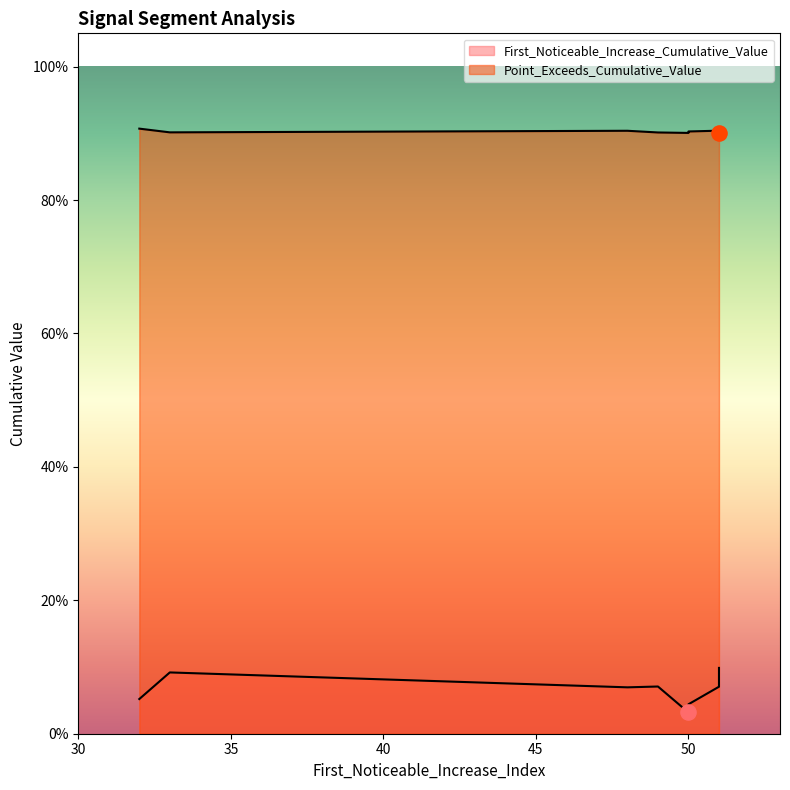

What are all the series names shown in the legend?

First_Noticeable_Increase_Cumulative_Value, Point_Exceeds_Cumulative_Value